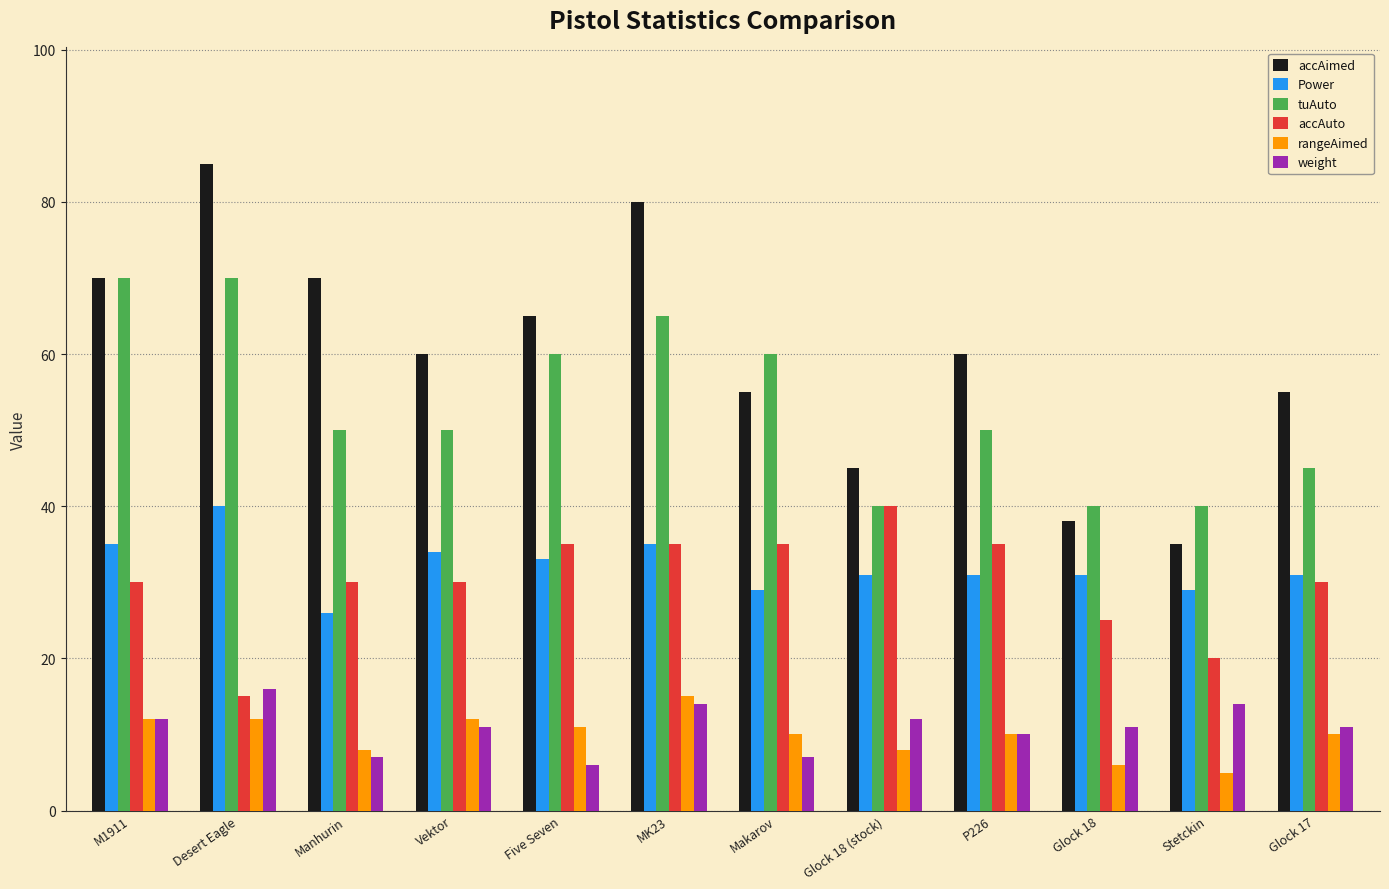

Which category has the highest value across all series?

Desert Eagle